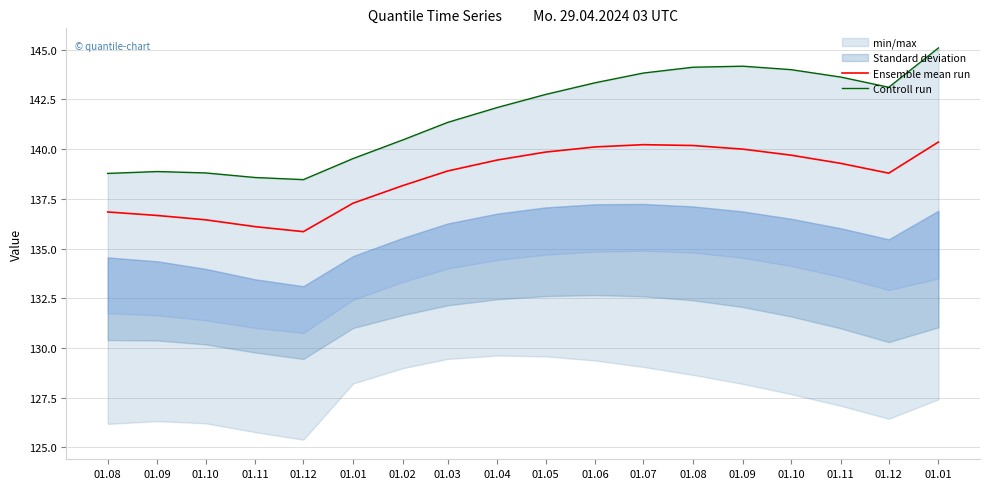

At which category does Controll run reach its first local valley?

01.12